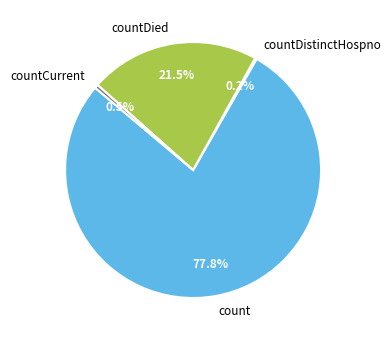

True or false: countDied accounts for 16% of the total.

False